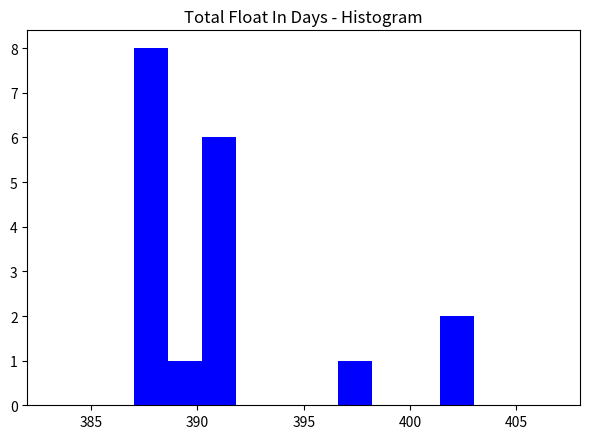

Read against the x-axis, roughly where is the centre of the tallest bar?

388.0